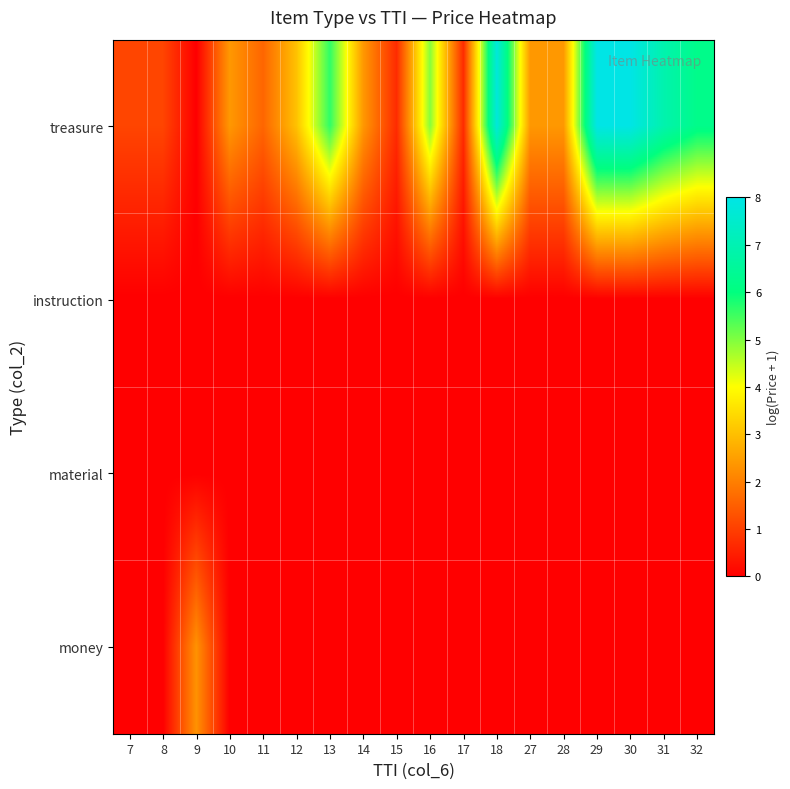

Count the number of data series in this chart.

4